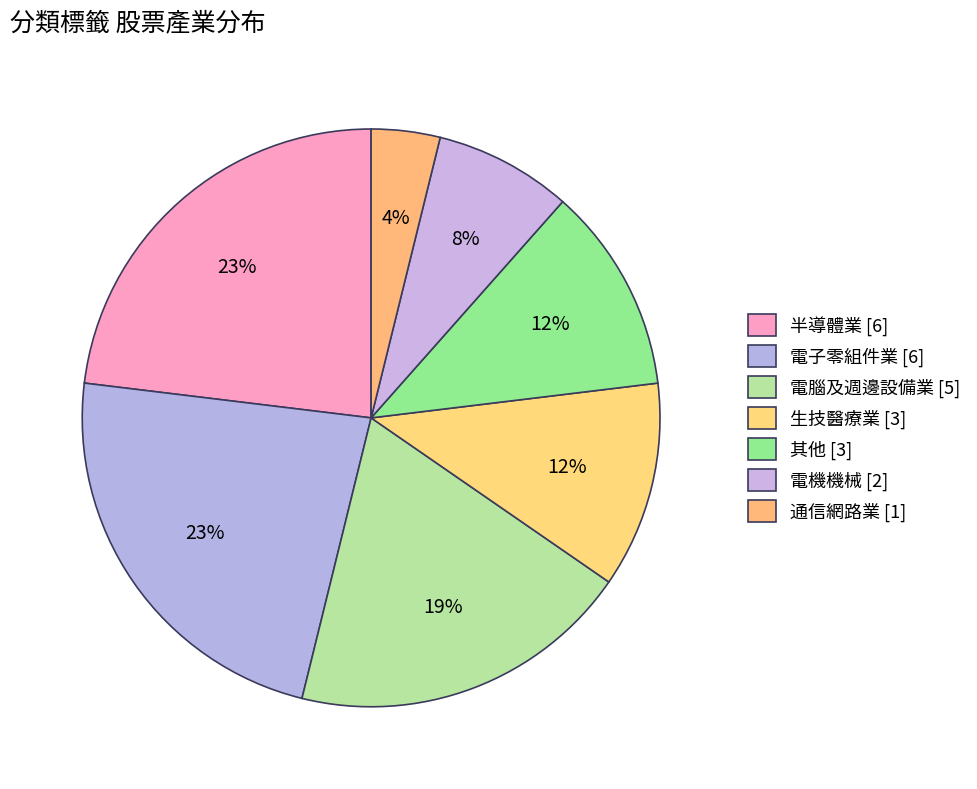

Count the number of slices in the pie.

7